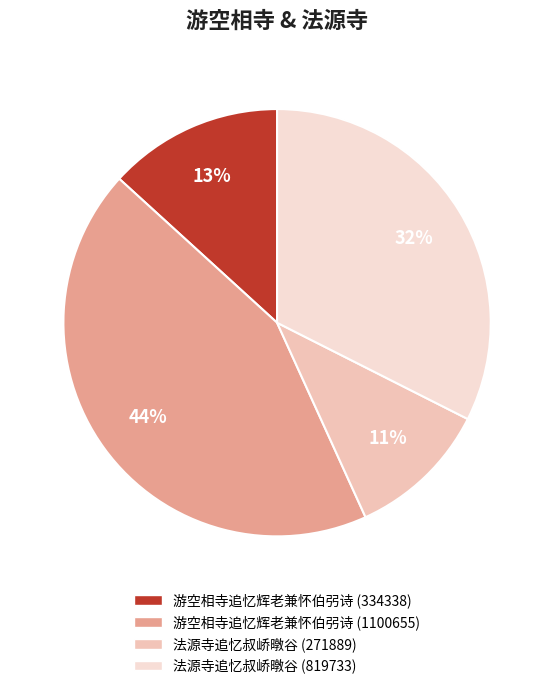

How many slices are in this pie chart?

4